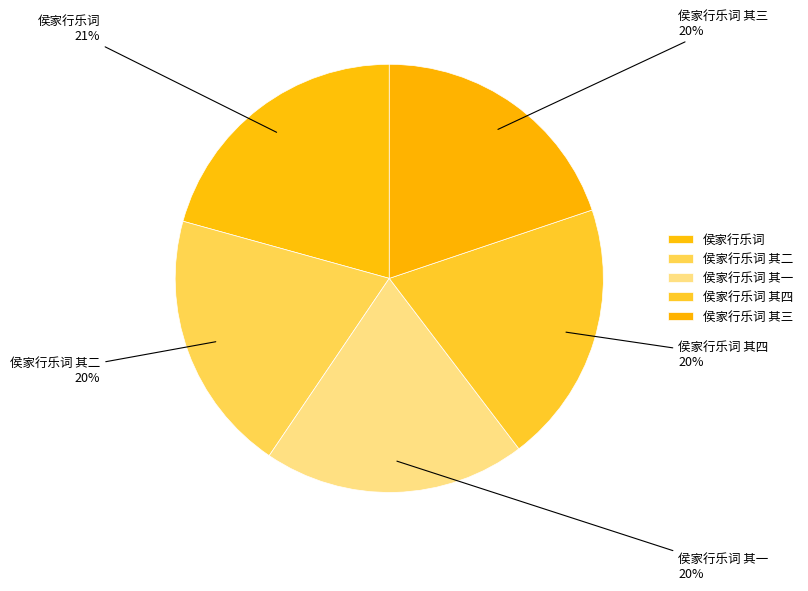

True or false: 侯家行乐词 其二 accounts for 9% of the total.

False